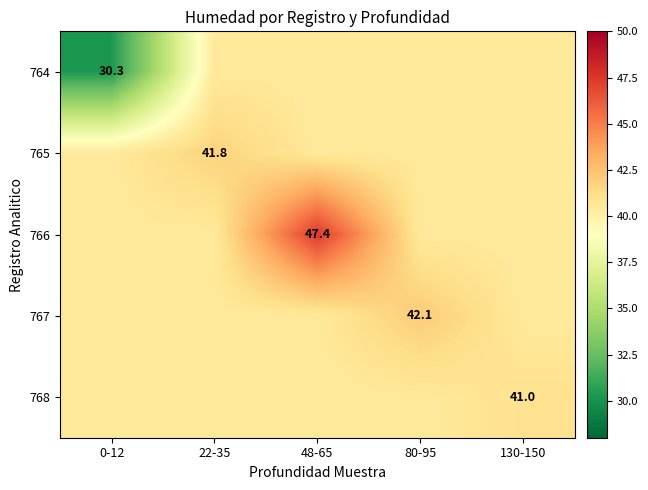

Is the value of 768 at 130-150 greater than the value of 764 at 80-95?

Yes